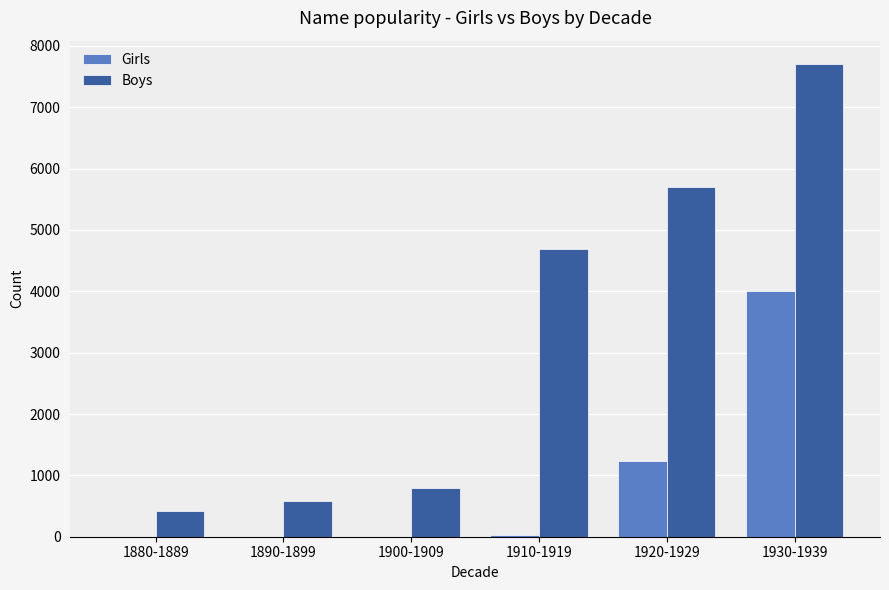

Between 1880-1889 and 1930-1939, which series saw the biggest shift?

Boys